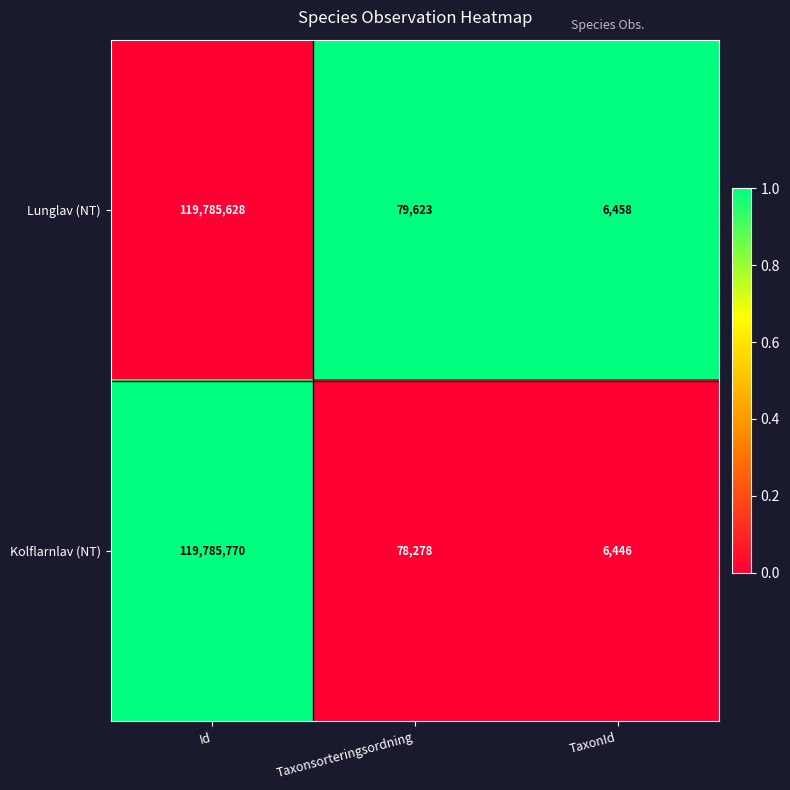

At which category is the sum across all series the highest?

Id